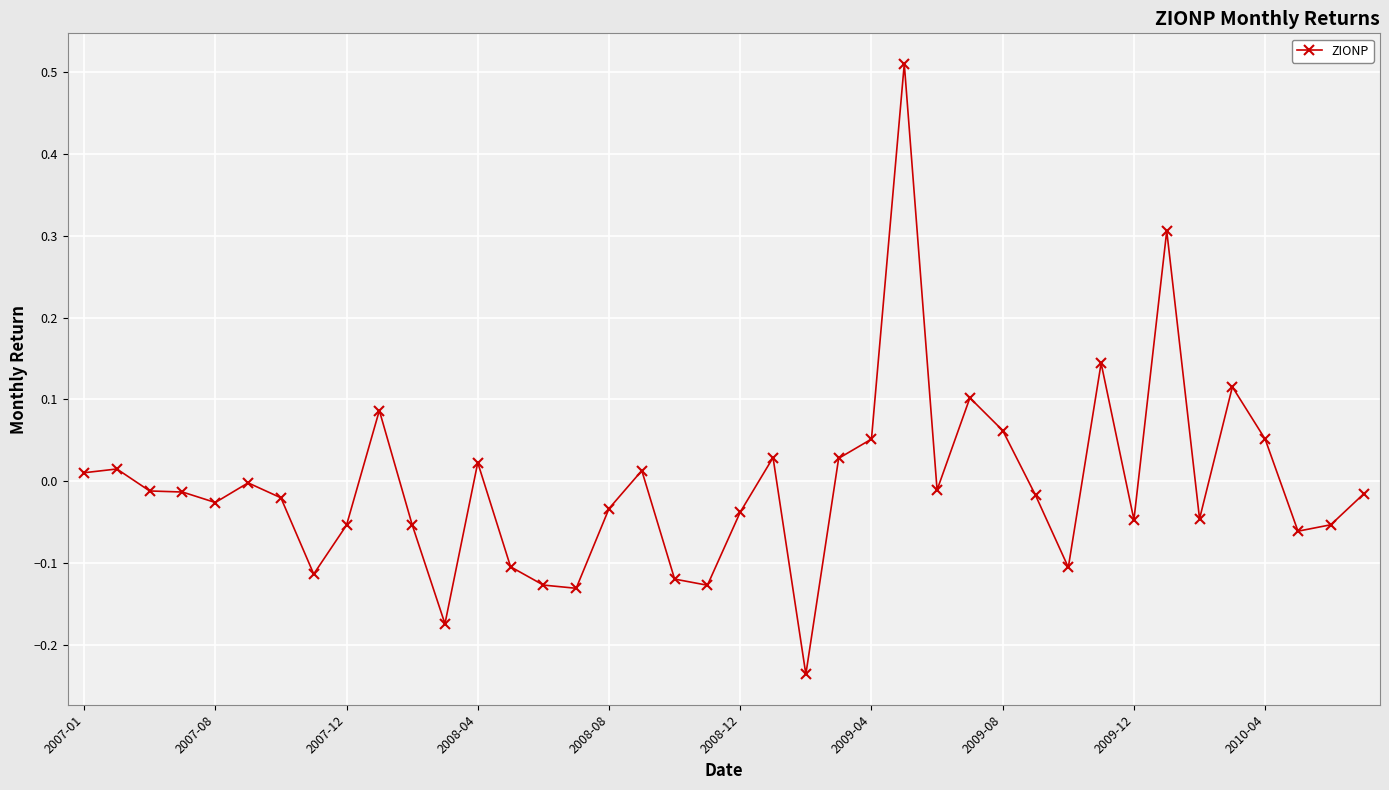

How many series are shown in this chart?

1